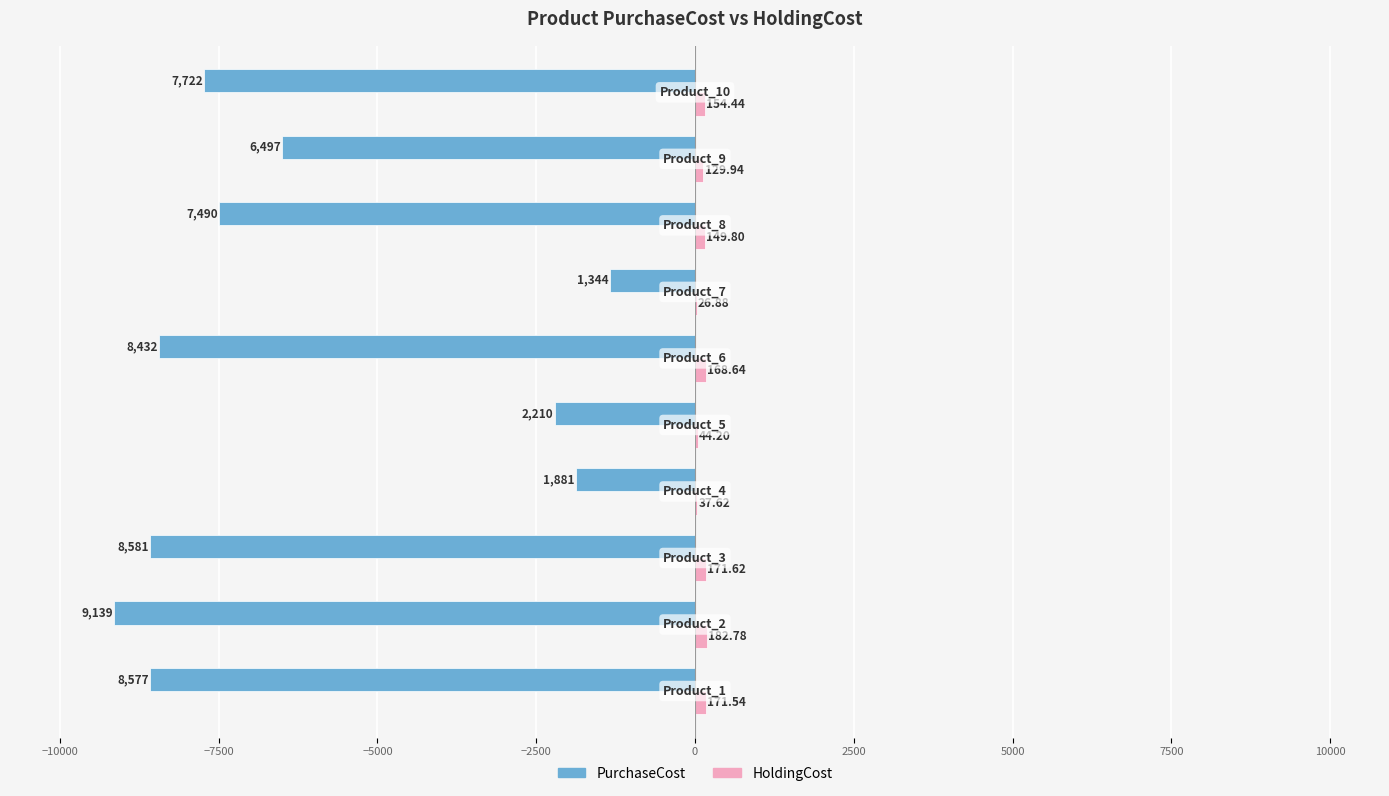

What is the sum of all PurchaseCost values?

-61873.0